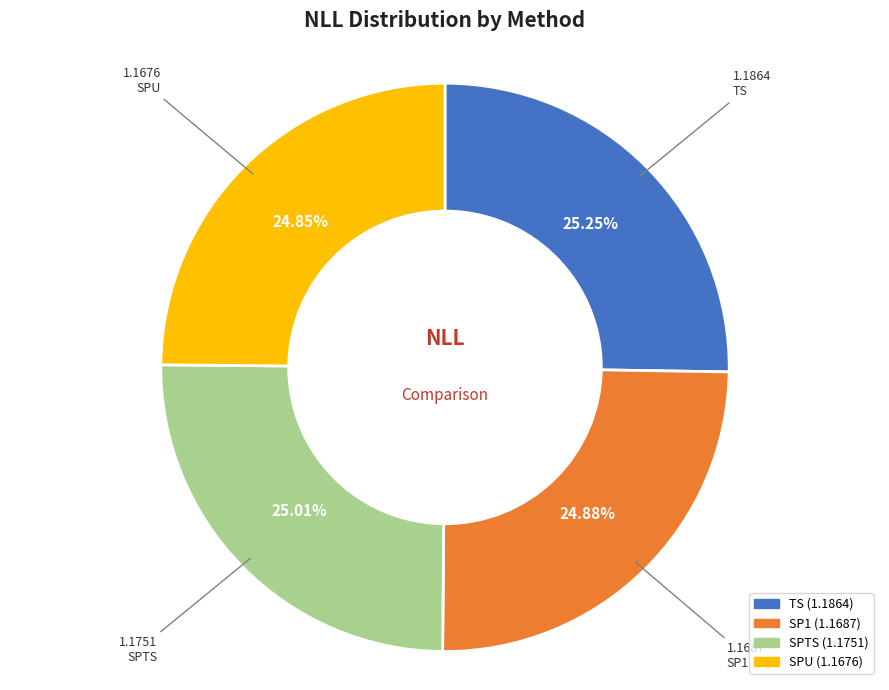

Is the sum of SPU and TS greater than half?

Yes